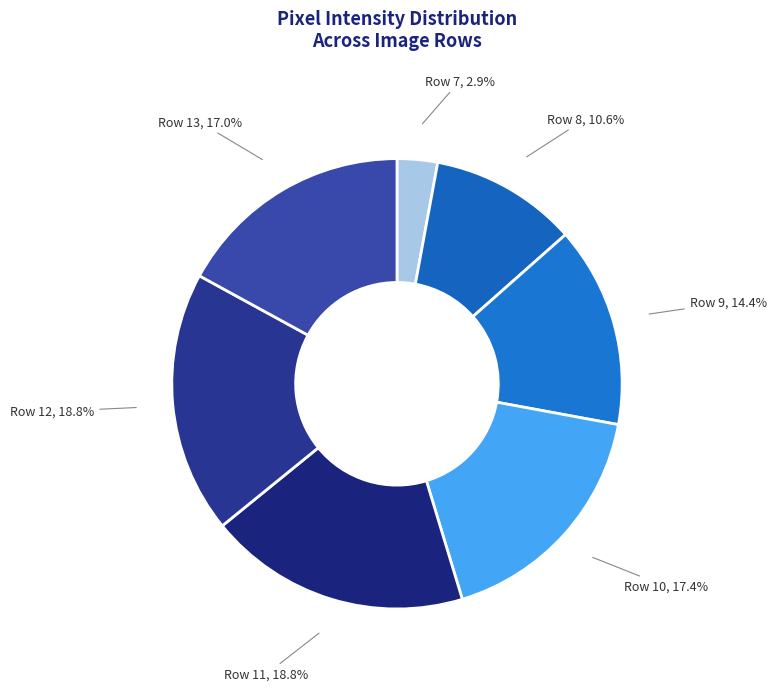

What is the smallest slice in the pie chart?

Row 7